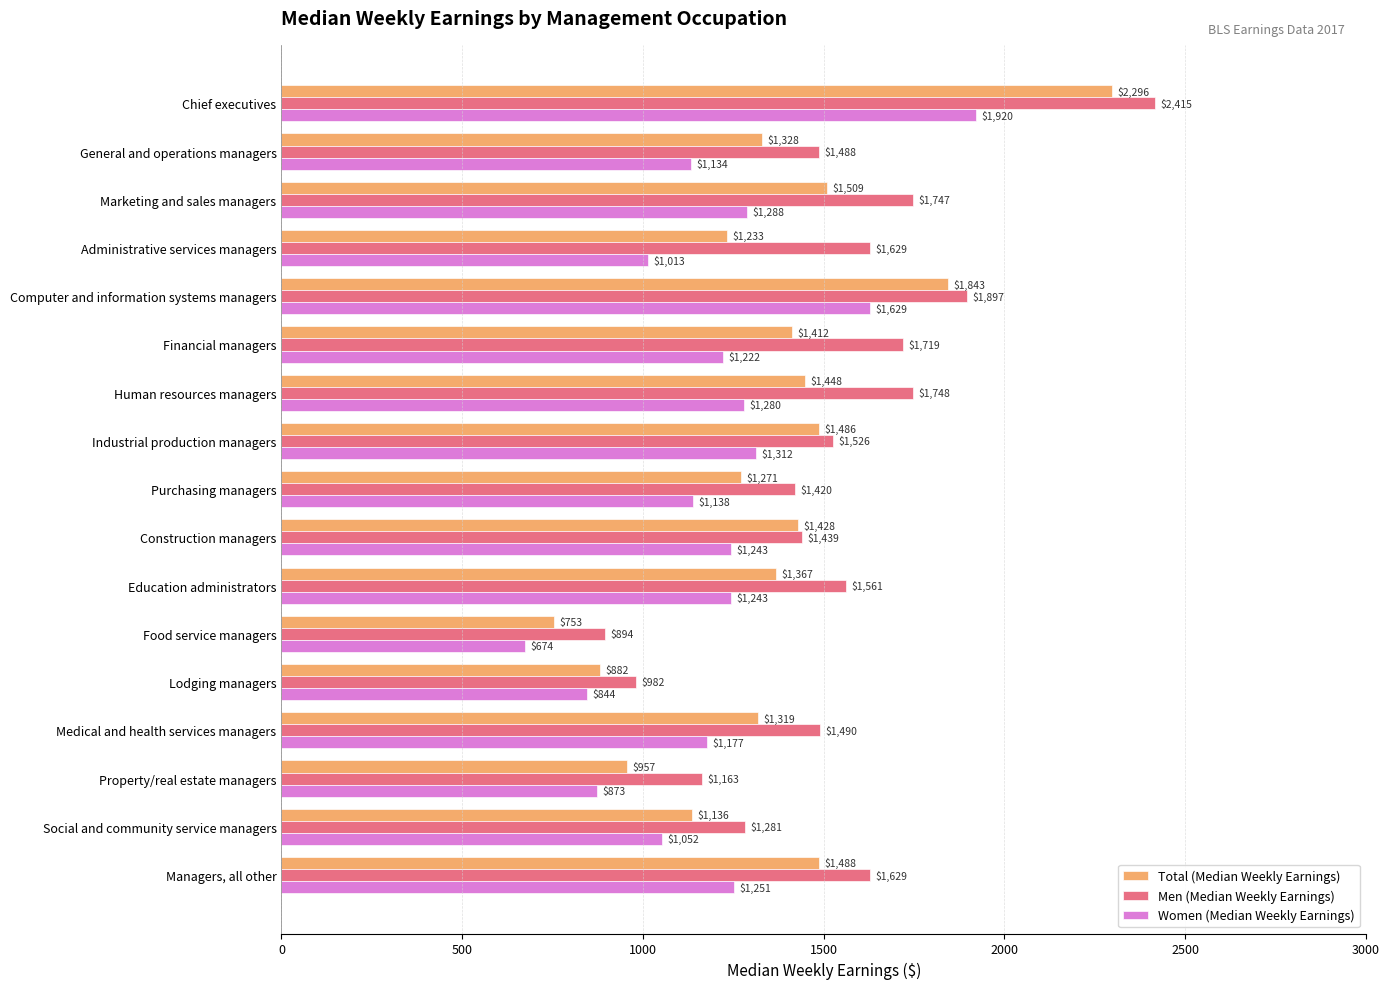

Read the Women (Median Weekly Earnings) value at Property/real estate managers, to the nearest 50.

850